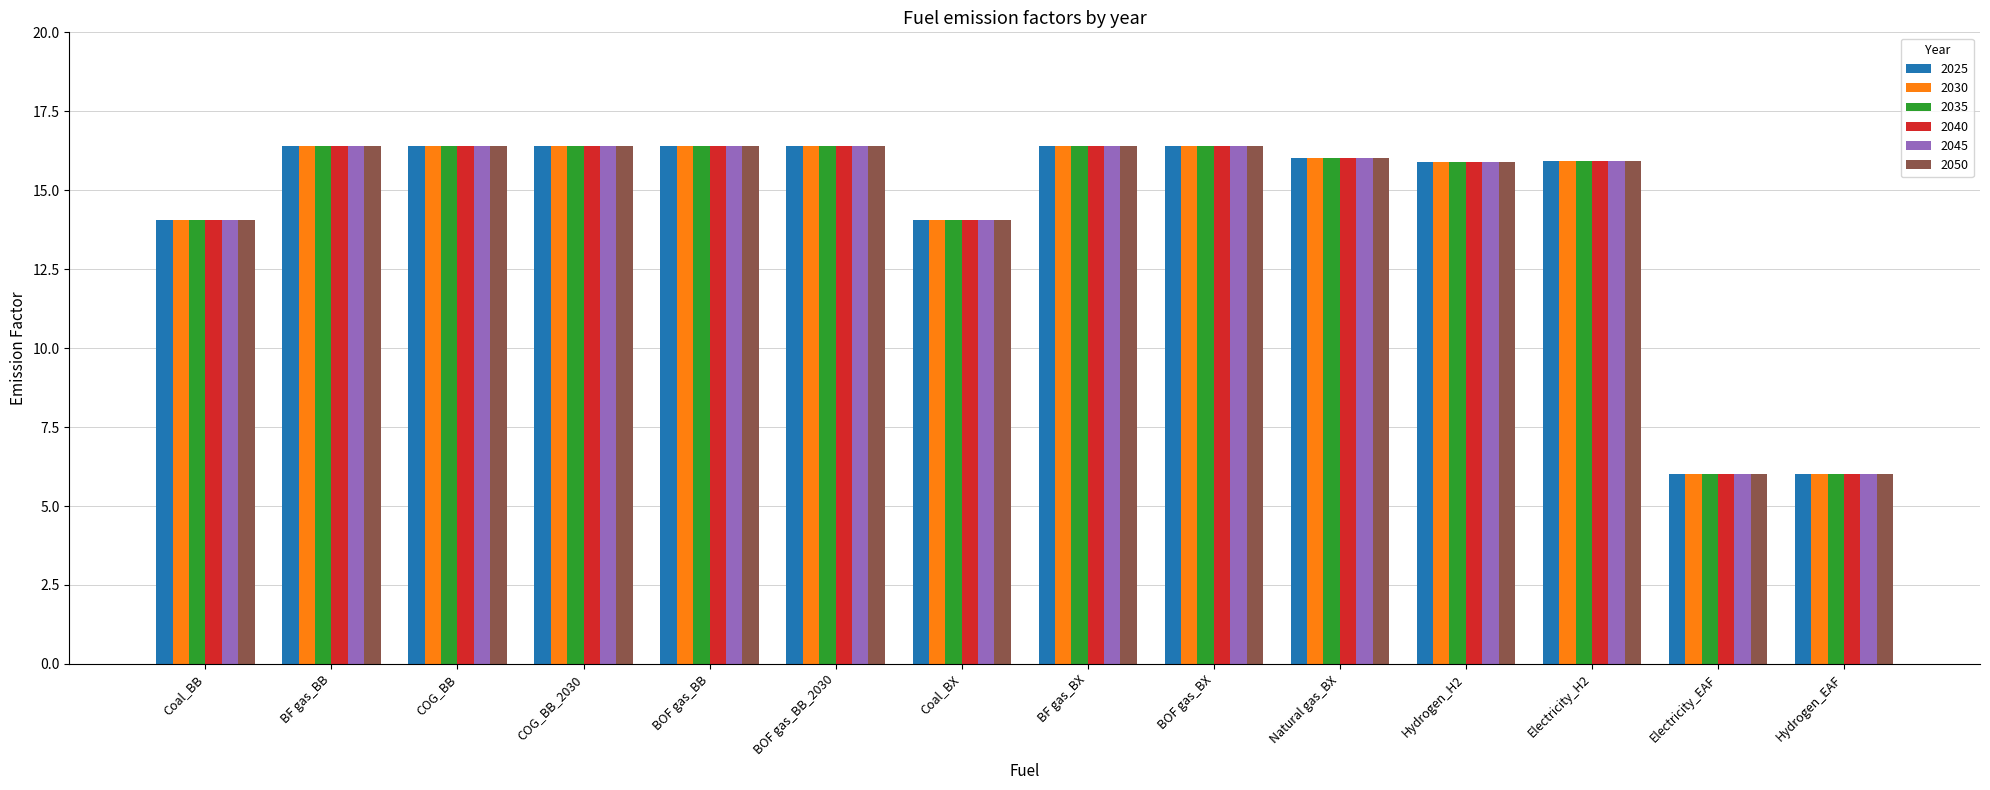

The value of 2040 at COG_BB is 16.4. True or false?

True